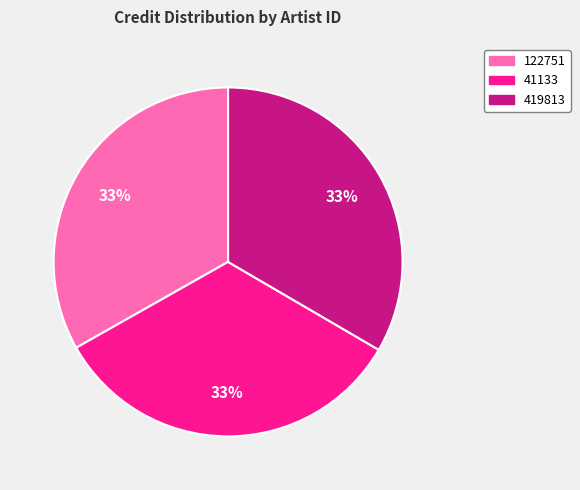

Is 419813 the majority of the pie?

No